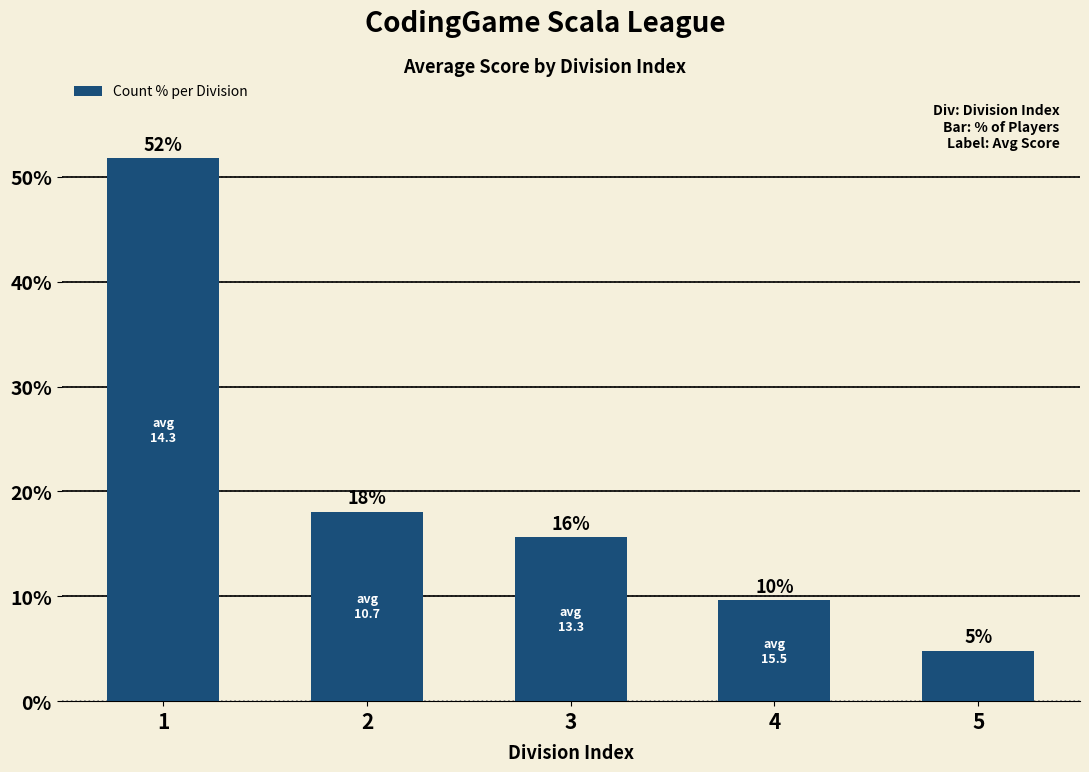

How many bars are there in total?

5